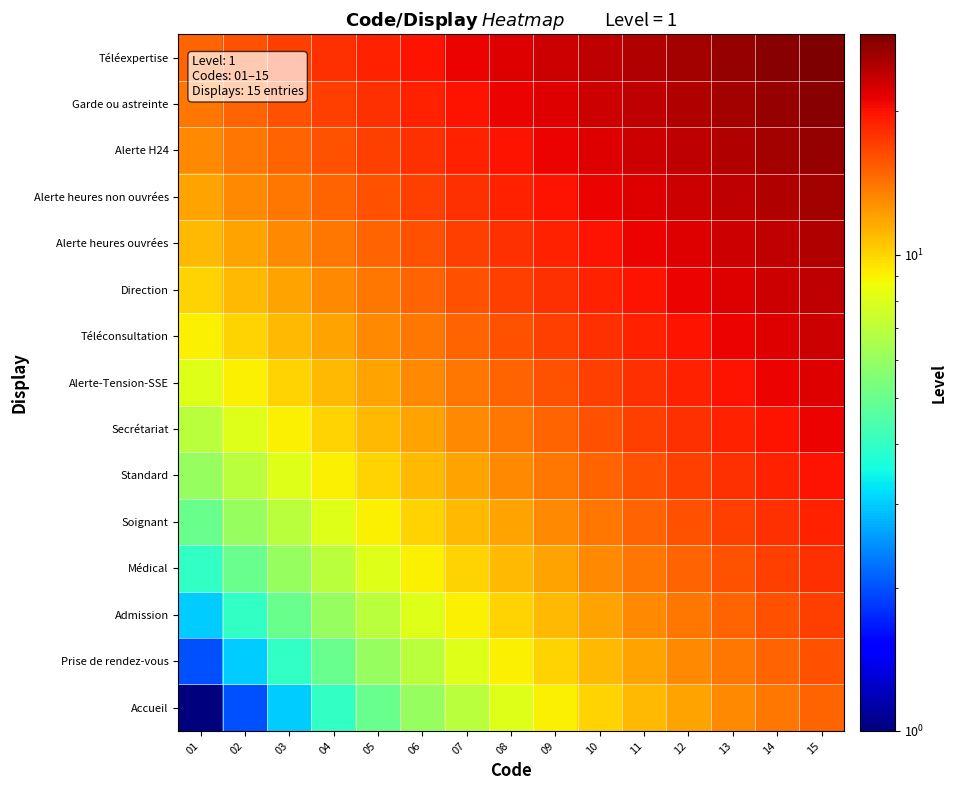

Which label corresponds to the smallest value in the chart?

01